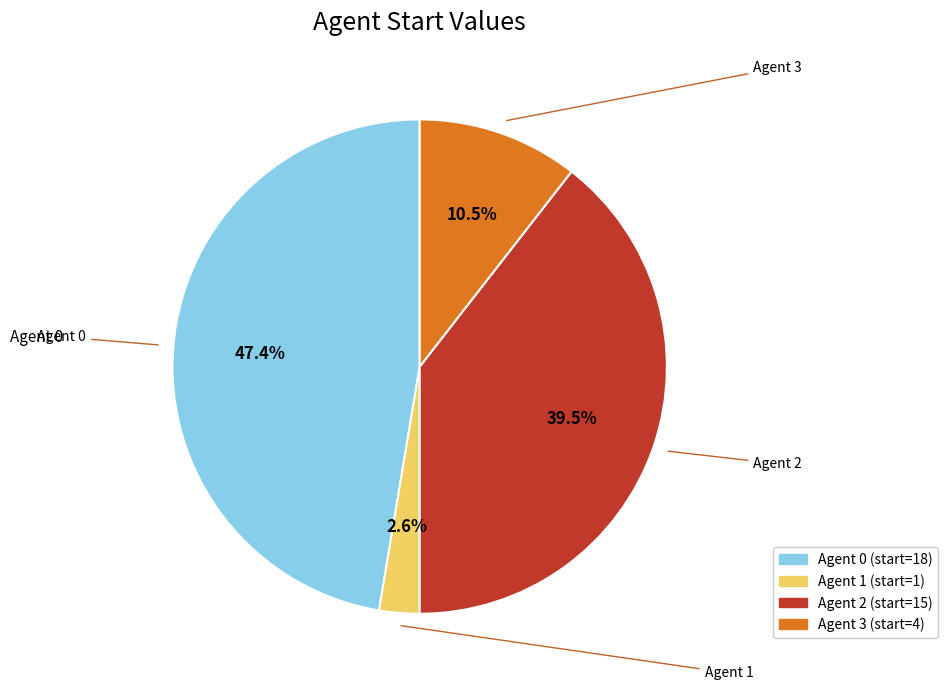

To the nearest percent, what is the difference between the largest and smallest slice percentages?

45%